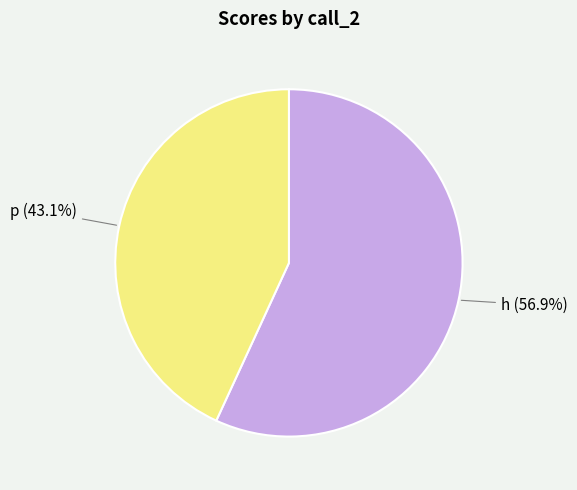

What is the smallest slice in the pie chart?

p